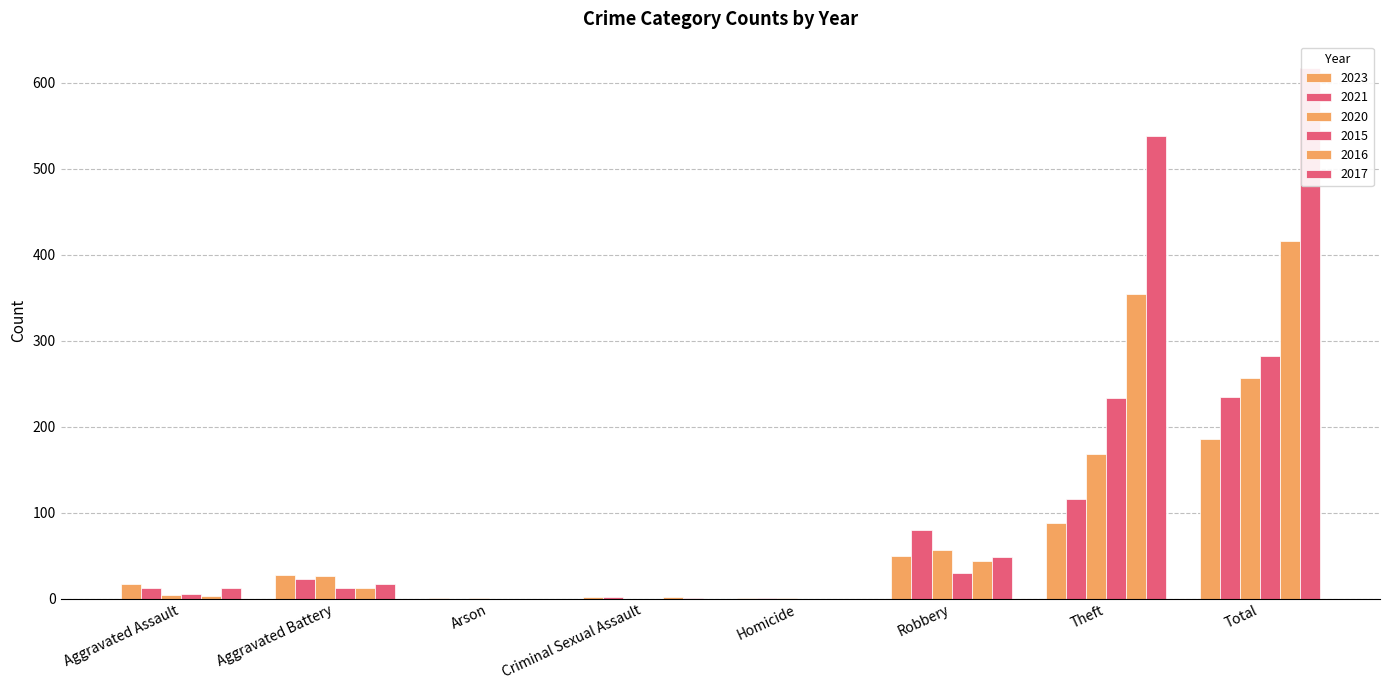

The 2023 series shows 2 at Criminal Sexual Assault. True or false?

True